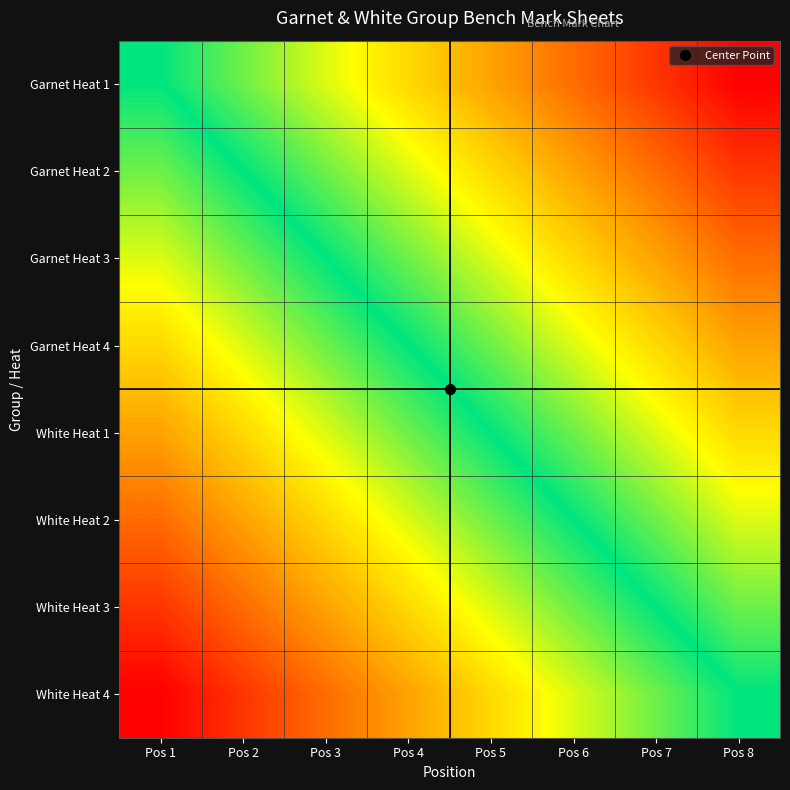

Count the number of data series in this chart.

8